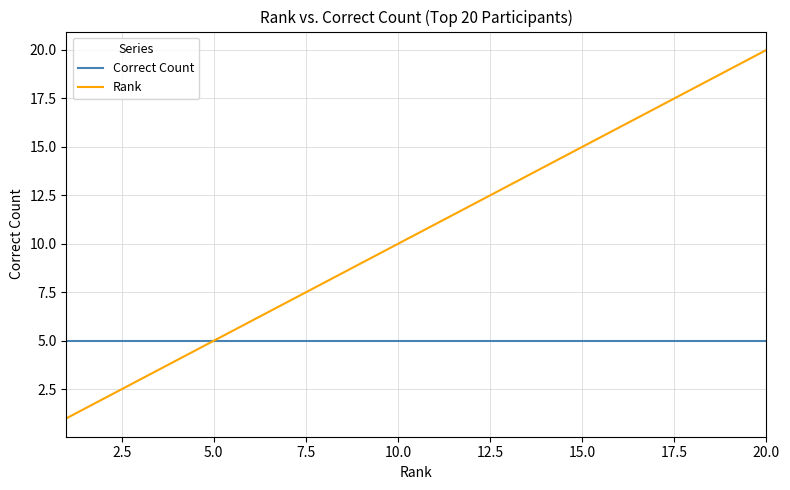

Which series has the largest range (max minus min)?

Rank